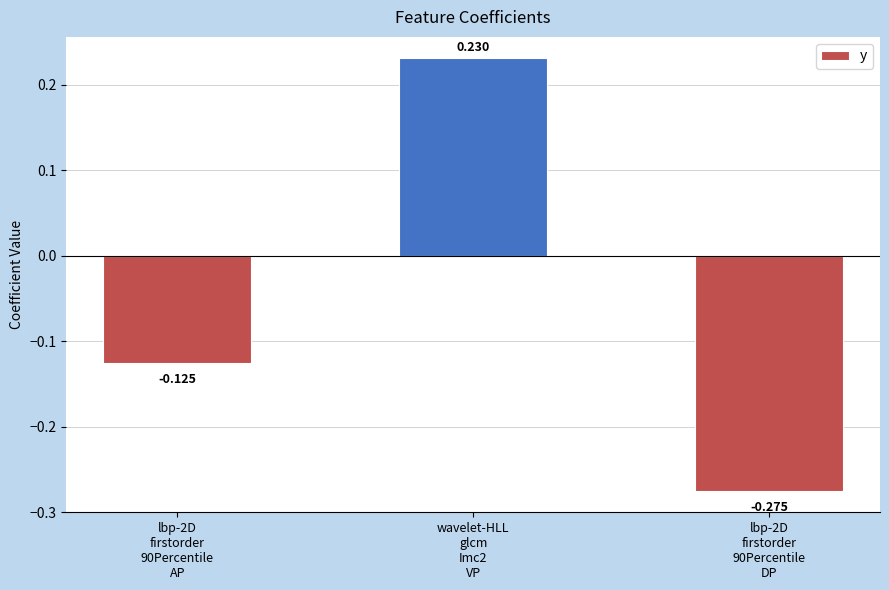

What is the difference between the maximum and minimum values?

0.5